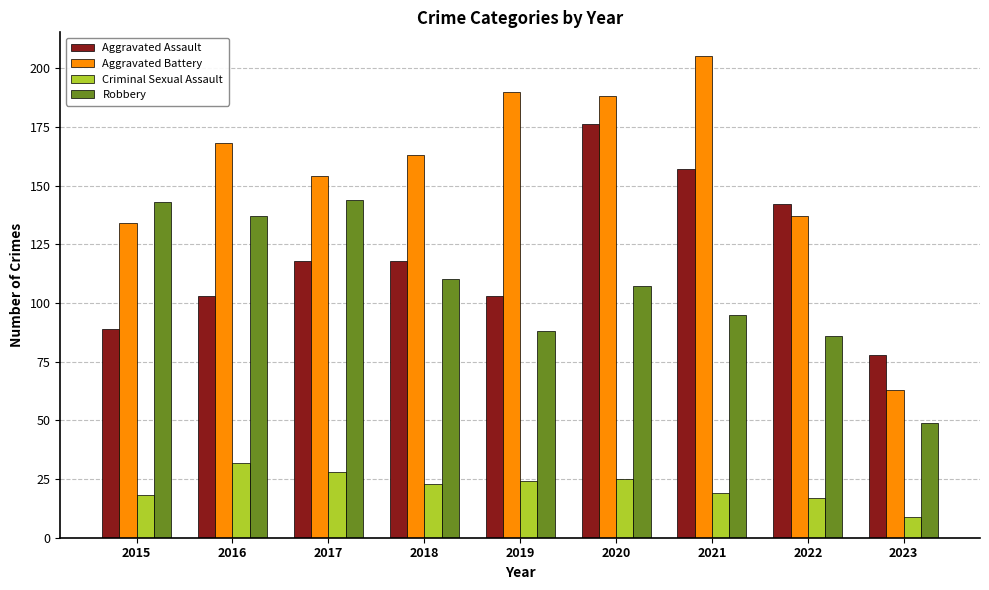

Which label corresponds to the largest value in the chart?

2021